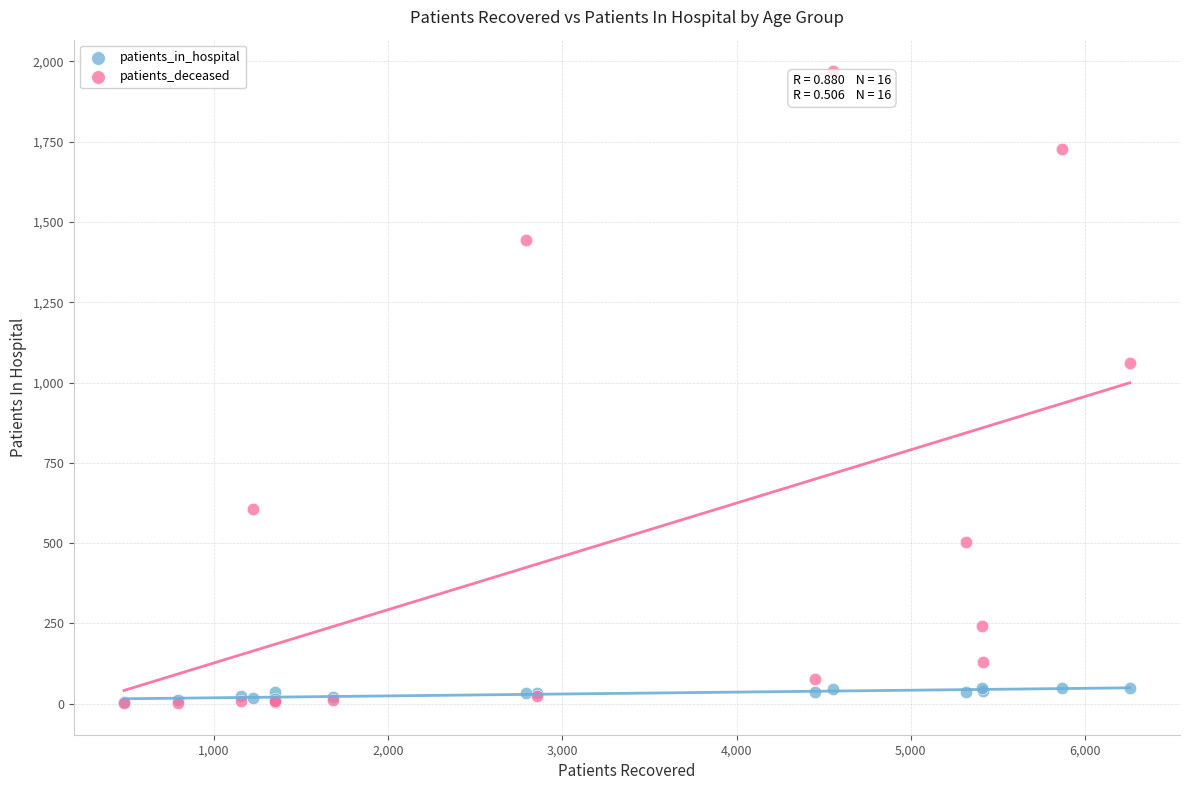

What are all the series names shown in the legend?

patients_in_hospital, patients_deceased